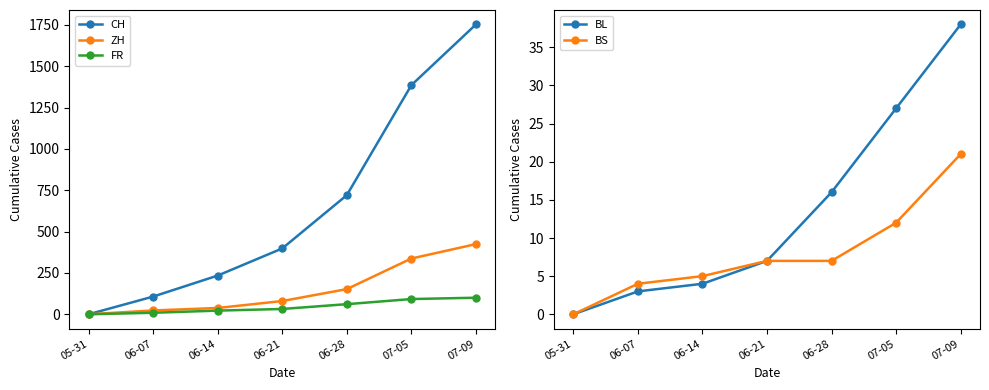

What is the total value across all series at 06-28?

956